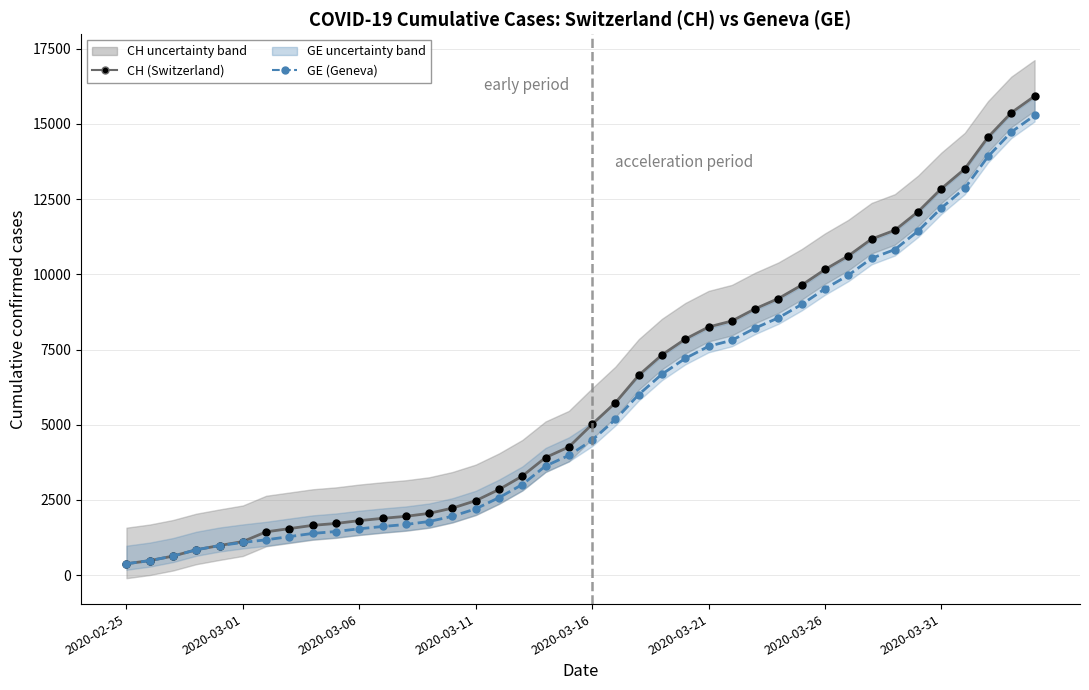

True or false: GE and CH cross at least once.

False